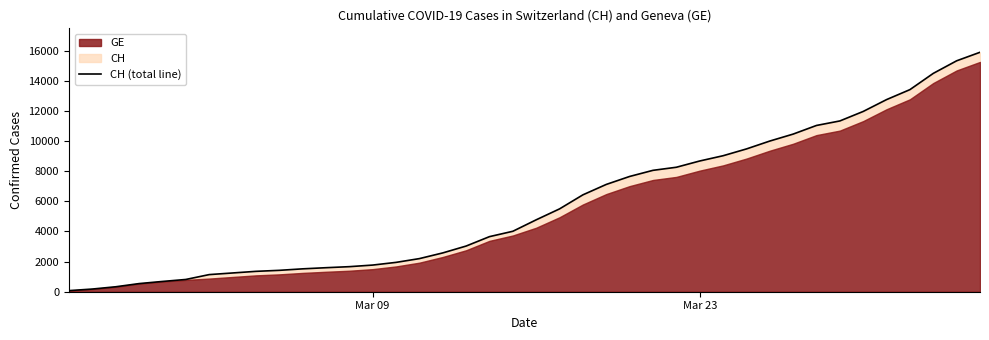

Reading left to right, what are all the values shown in this chart?

73	178	329	540	682	814	1137	1245	1353	1420	1519	1595	1664	1770	1949	2199	2577	3033	3658	4014	4775	5501	6434	7125	7654	8061	8265	8681	9030	9481	10005	10467	11041	11340	11971	12758	13420	14499	15334	15900